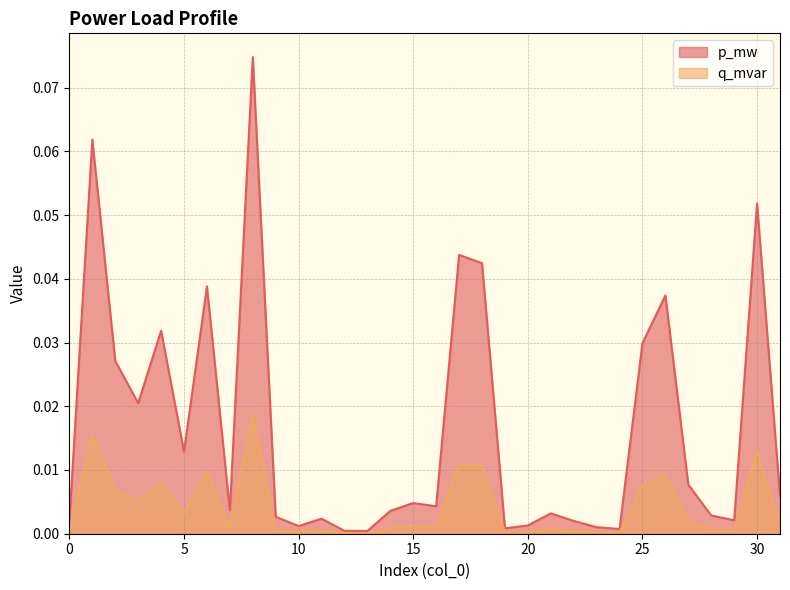

Between 31 and 23, which is larger?

31